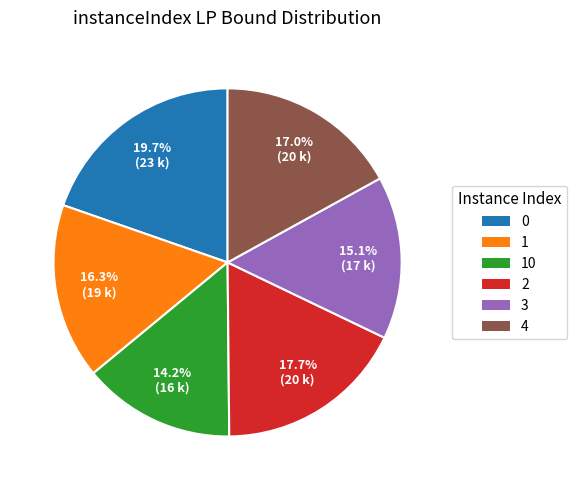

True or false: 1 accounts for 5% of the total.

False